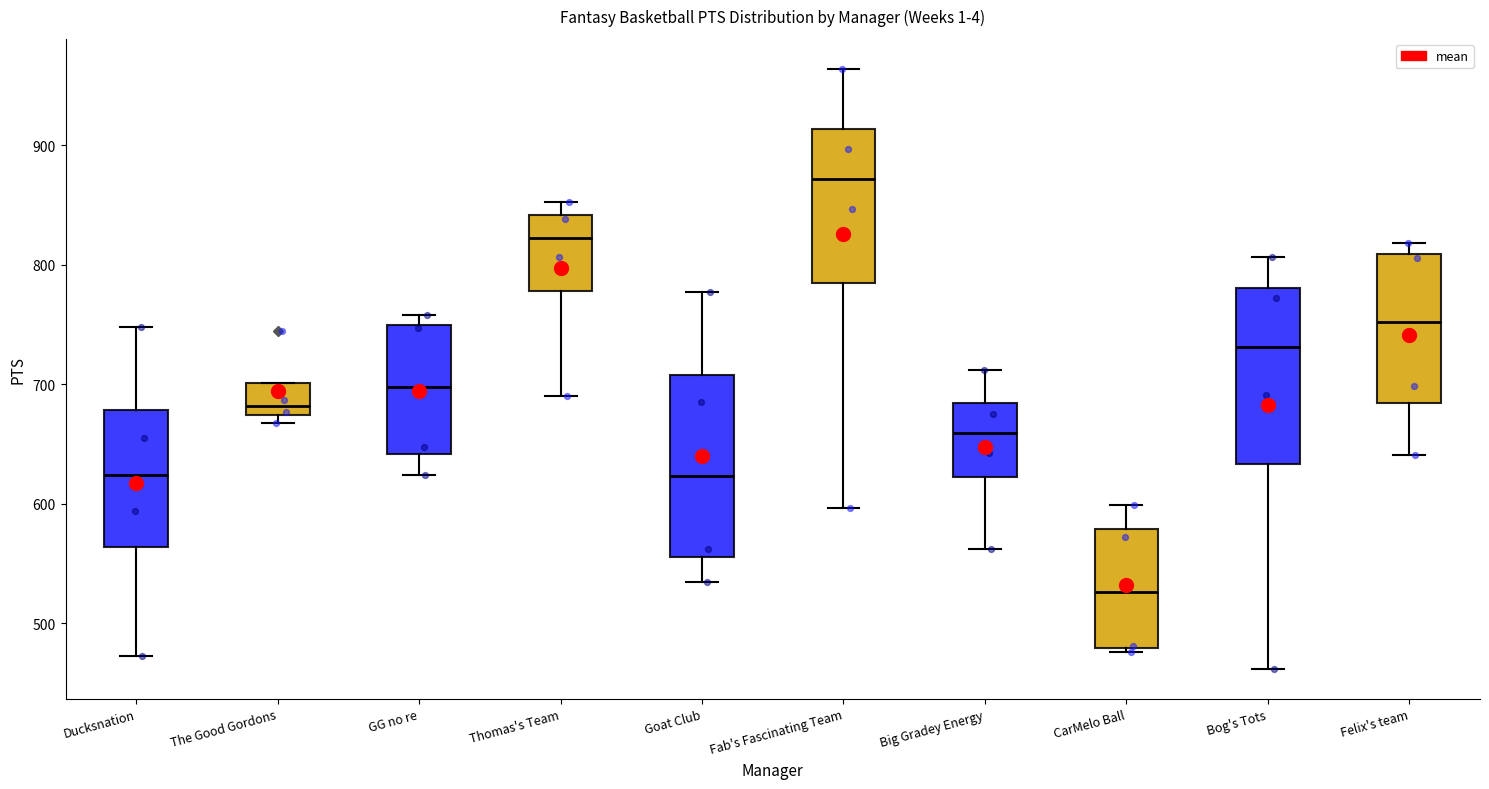

Reading left to right, transcribe this box plot: for each box, give where its median line is, the range the box spans, and where its two whiskers end, as read against the y-axis. The values are not printed on the chart, so give them approximately, as read against the axis.

Ducksnation: median 620, box 560 to 680, whiskers 470 to 750
The Good Gordons: median 680, box 670 to 700, whiskers 670 (just below the box's lower edge) to 700
GG no re: median 700, box 640 to 750, whiskers 620 to 760
Thomas's Team: median 820, box 780 to 840, whiskers 690 to 850
Goat Club: median 620, box 560 to 710, whiskers 540 to 780
Fab's Fascinating Team: median 870, box 780 to 910, whiskers 600 to 960
Big Gradey Energy: median 660, box 620 to 680, whiskers 560 to 710
CarMelo Ball: median 530, box 480 to 580, whiskers 480 (just below the box's lower edge) to 600
Bog's Tots: median 730, box 630 to 780, whiskers 460 to 810
Felix's team: median 750, box 680 to 810, whiskers 640 to 820